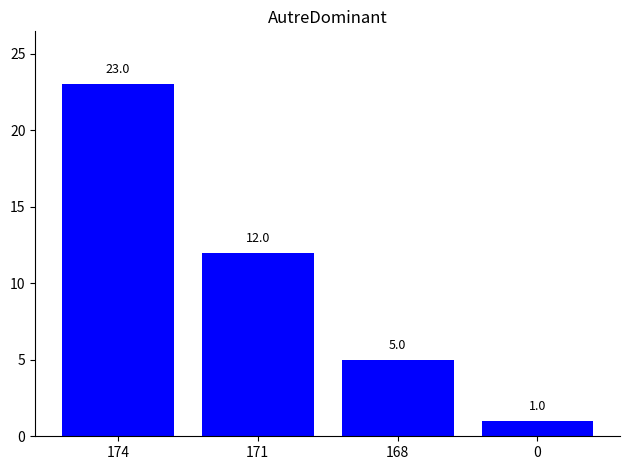

Where does the data first go above 12?

174